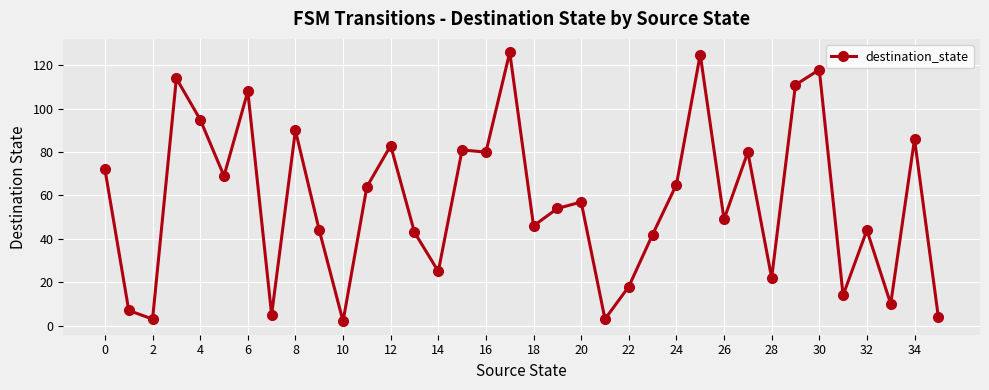

What is the greatest value displayed?

126